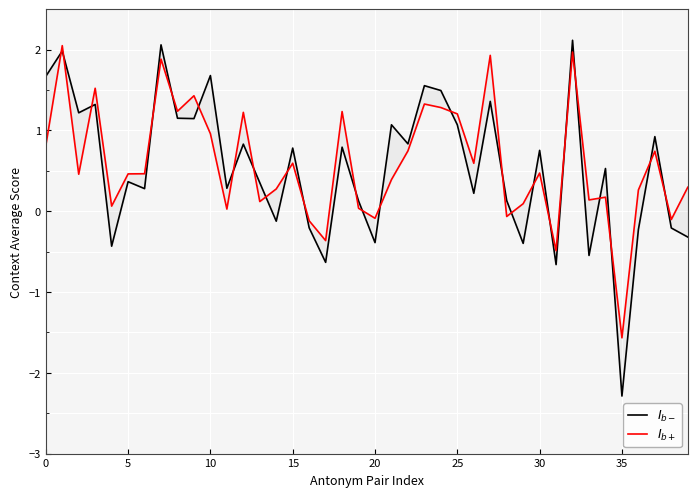

How many lines are shown in the chart?

2